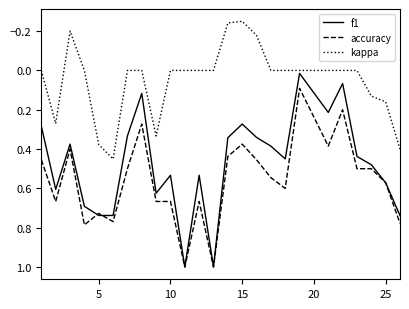

At how many categories does at least one series exceed 0?

25